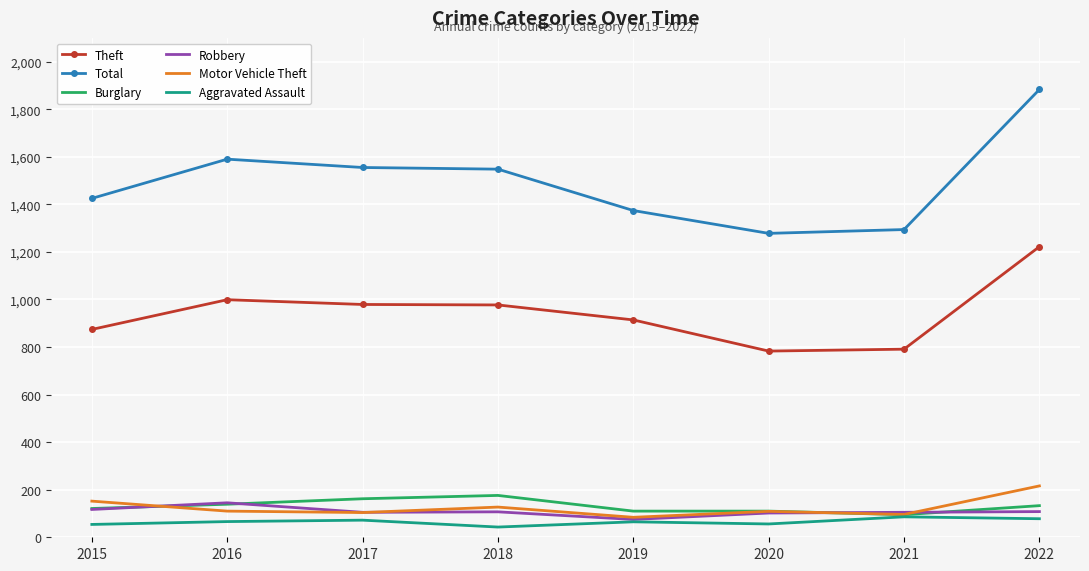

What is the difference between the Total values at 2015 and 2016?

165